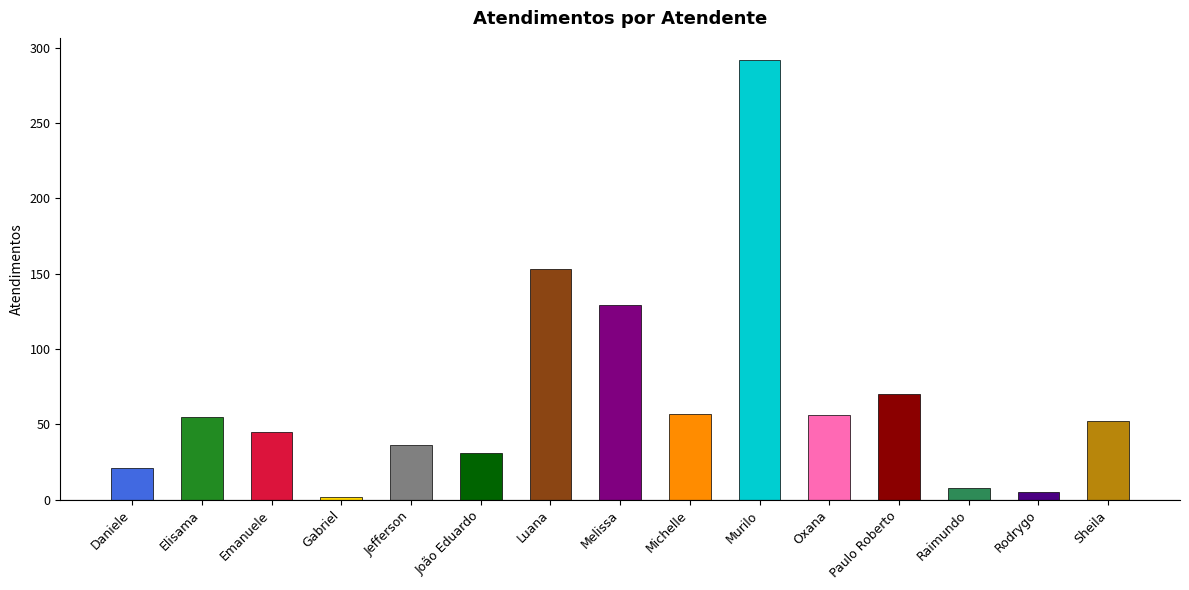

At which label does the data first exceed 52?

Elisama